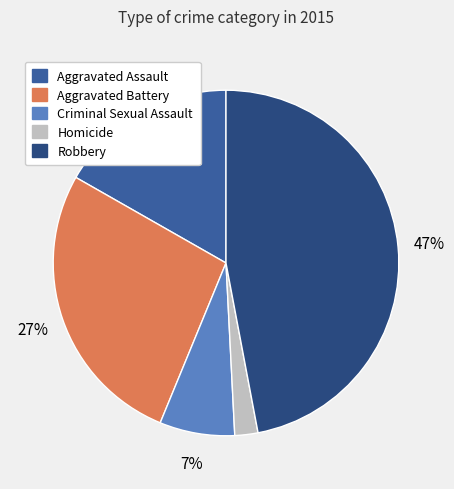

Is there any slice that represents more than half of the pie?

No